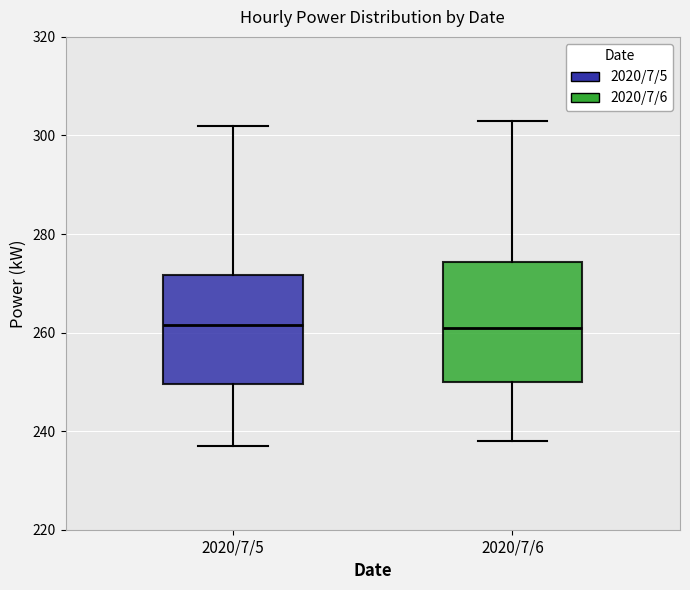

Reading left to right, read every box against the y-axis: the position of its median line, the range the box covers, and the ends of its whiskers. The values are not printed on the chart, so give them approximately, as read against the axis.

2020/7/5: median 262, box 250 to 272, whiskers 238 to 302
2020/7/6: median 262, box 250 to 274, whiskers 238 to 304